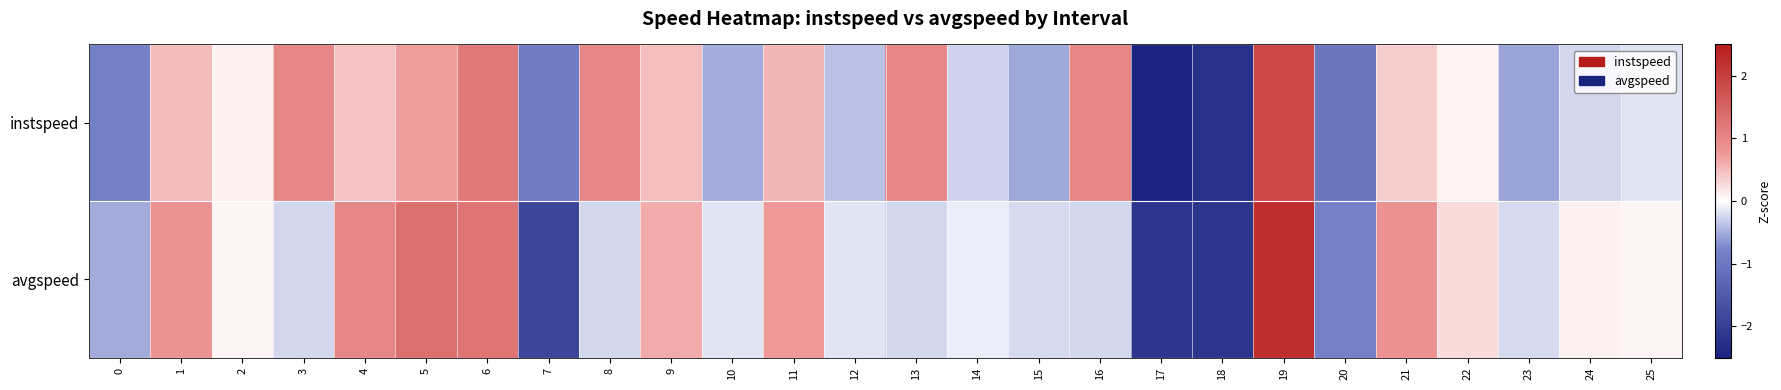

Reading left to right, transcribe all the data shown in this chart.

instspeed: 0=-0.8	1=0.5	2=0.1	3=1.0	4=0.4	5=0.7	6=1.2	7=-0.9	8=1.0	9=0.5	10=-0.5	11=0.5	12=-0.4	13=1.0	14=-0.3	15=-0.5	16=1.0	17=-2.6	18=-2.2	19=1.9	20=-1.0	21=0.4	22=0.1	23=-0.6	24=-0.2	25=-0.2
avgspeed: 0=-0.5	1=0.9	2=0.1	3=-0.3	4=1.0	5=1.3	6=1.3	7=-1.9	8=-0.3	9=0.6	10=-0.2	11=0.8	12=-0.2	13=-0.3	14=-0.1	15=-0.2	16=-0.3	17=-2.1	18=-2.2	19=2.2	20=-0.8	21=0.9	22=0.3	23=-0.2	24=0.1	25=0.1